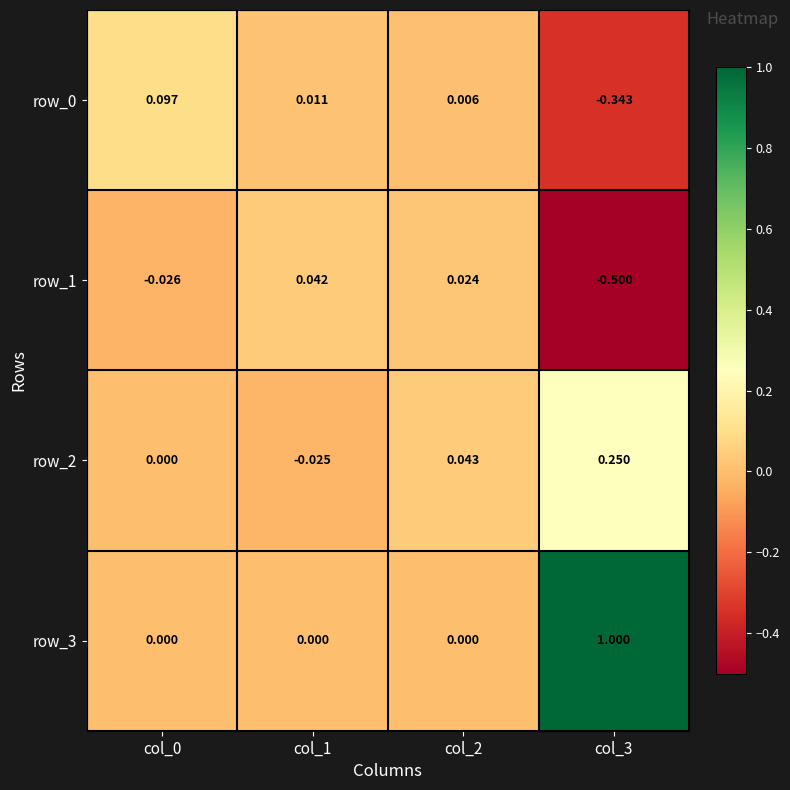

What is the difference between the maximum and minimum values in the row_2 series?

0.3